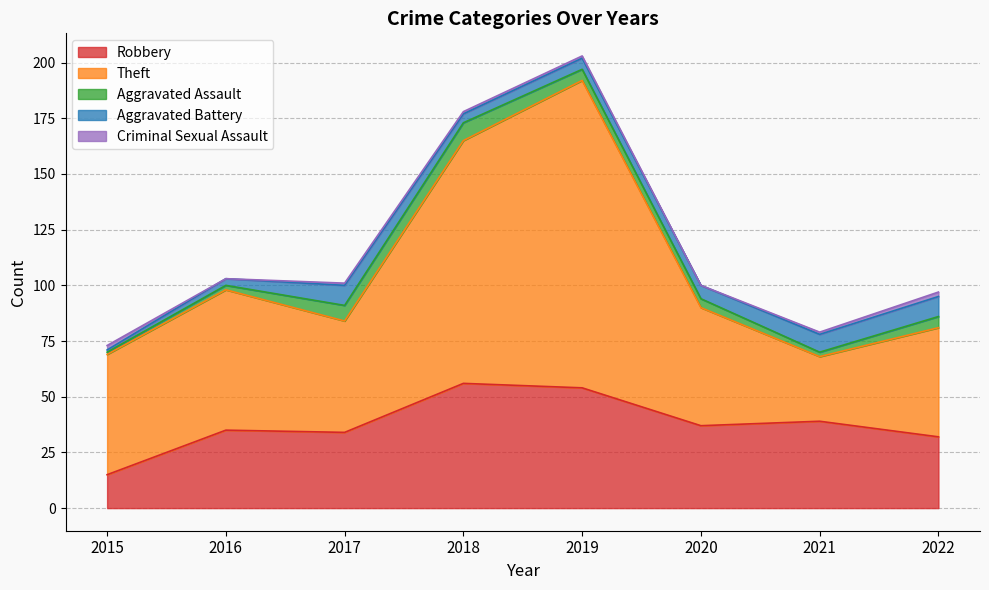

What is the greatest value displayed?

138